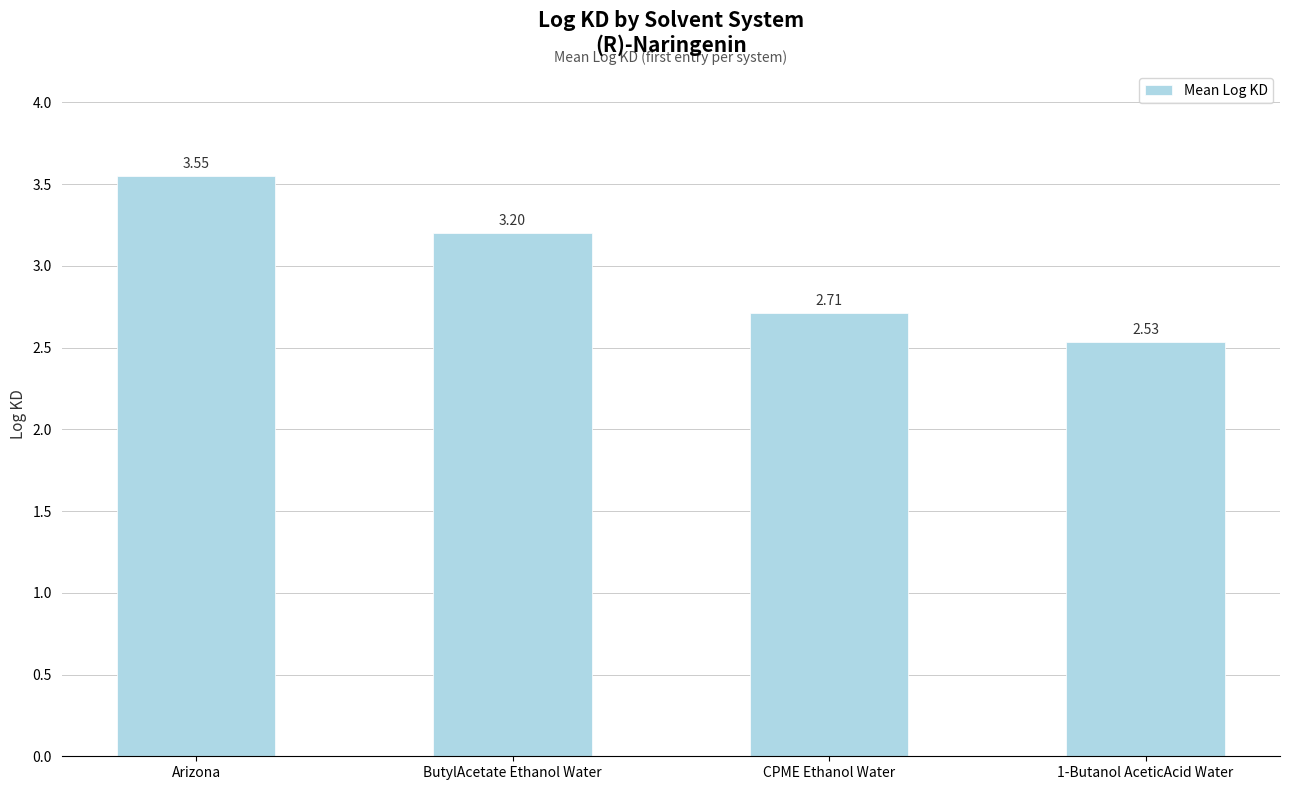

List the labels in order of value, smallest first.

1-Butanol AceticAcid Water, CPME Ethanol Water, ButylAcetate Ethanol Water, Arizona